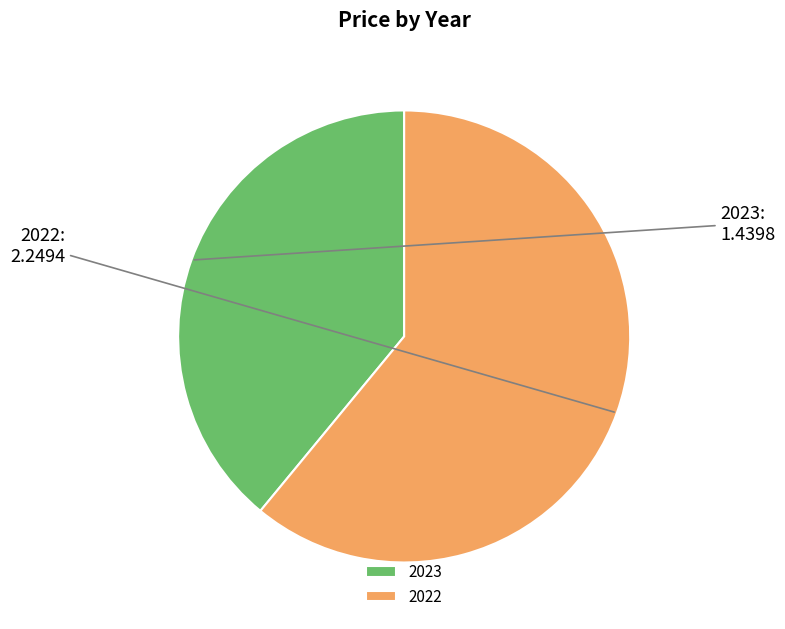

The 2023 slice represents 24% of the pie. True or false?

False